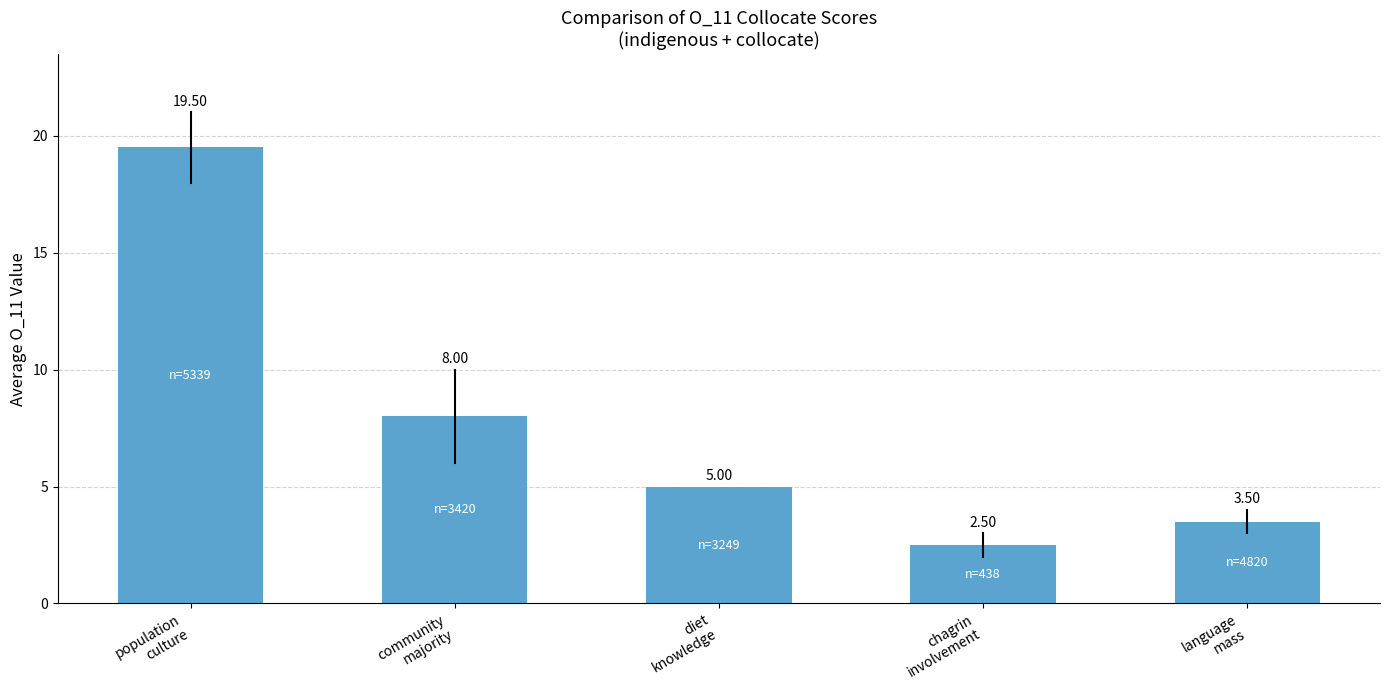

What is the average value?

7.7